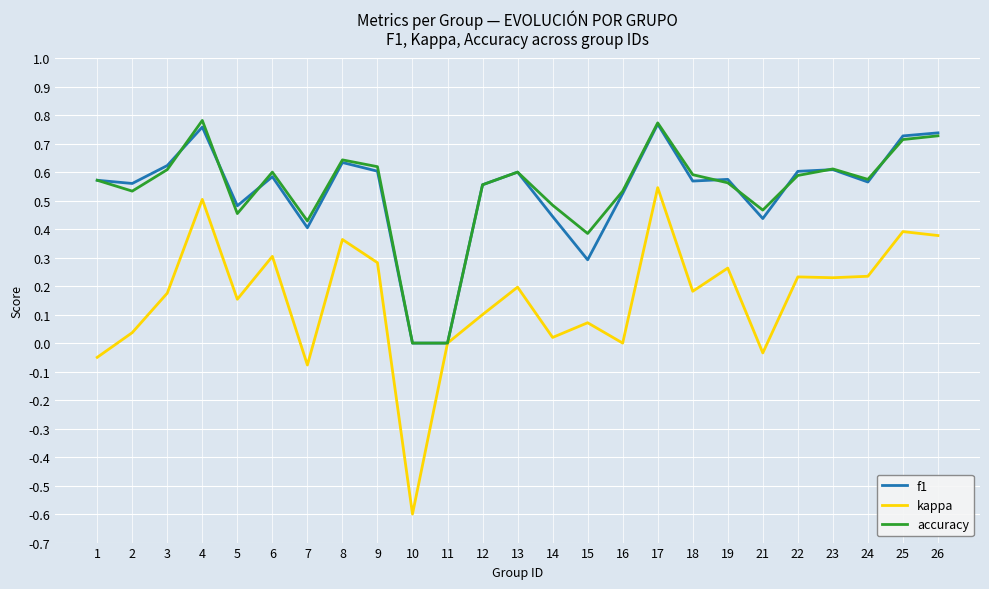

The kappa series shows 0.0 at 5. True or false?

False